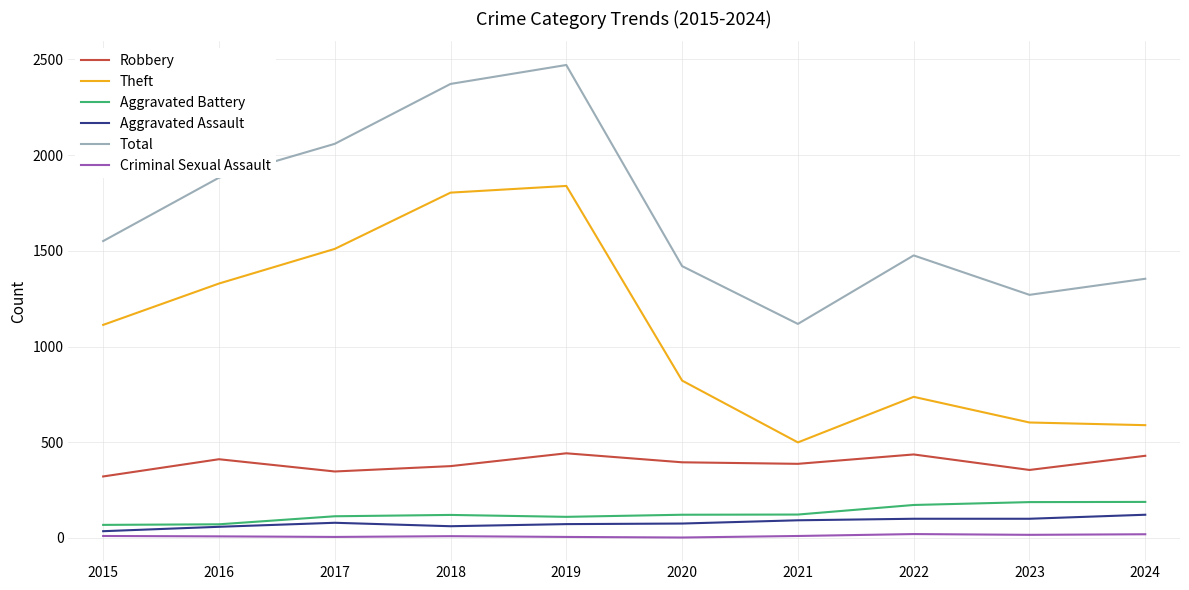

The value of Theft at 2016 is 1329. True or false?

True